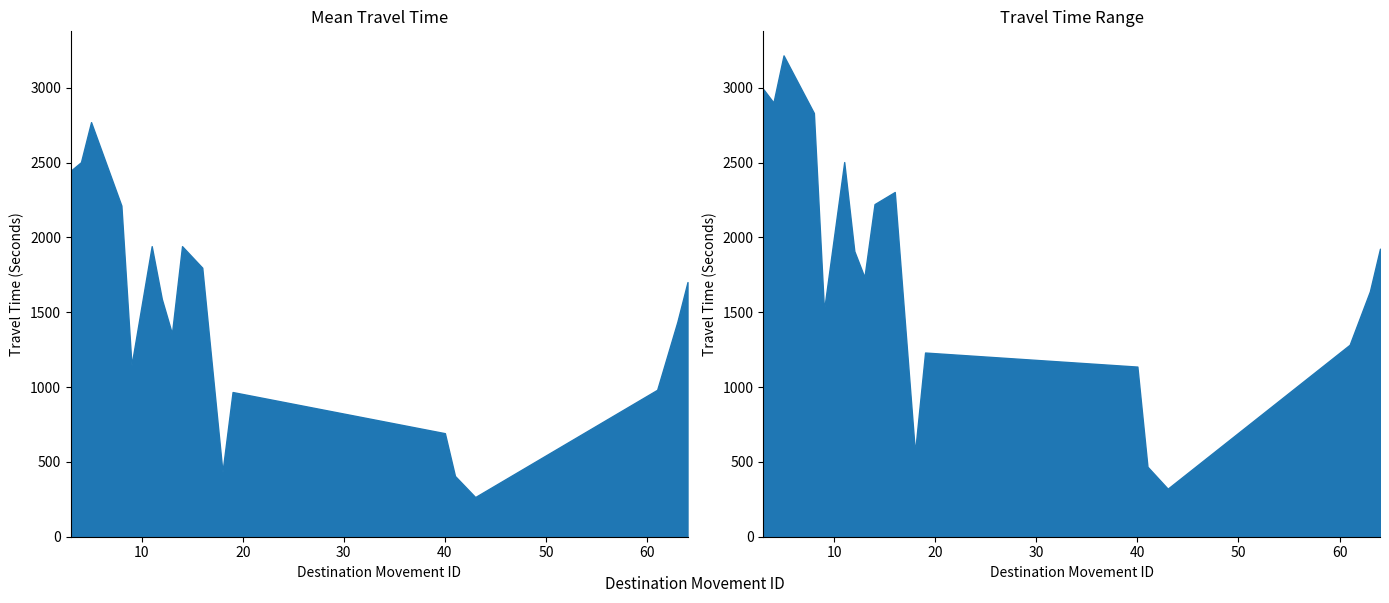

Reading right to left, extract all data points from this chart.

Mean Travel Time (Seconds): 1702	1437	982	265	406	692	967	433	1798	1942	1358	1589	1942	1146	2213	2771	2503	2447
Range - Lower Bound Travel Time (Seconds): 1504	1258	751	218	351	421	759	333	1402	1695	1062	1322	1505	867	1729	2386	2158	2001
Range - Upper Bound Travel Time (Seconds): 1925	1640	1283	321	468	1137	1231	562	2304	2223	1735	1909	2504	1513	2832	3217	2902	2991